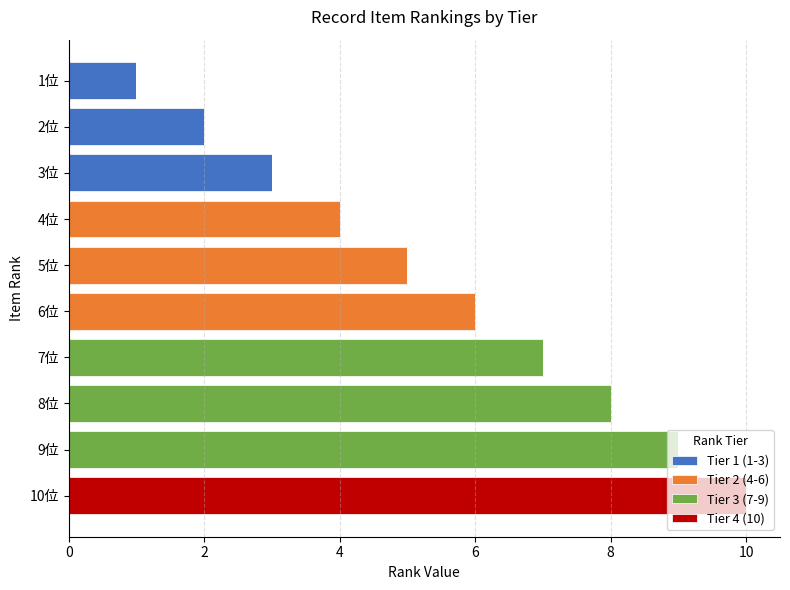

The Tier 1 (1-3) series shows 2 at 5位. True or false?

False